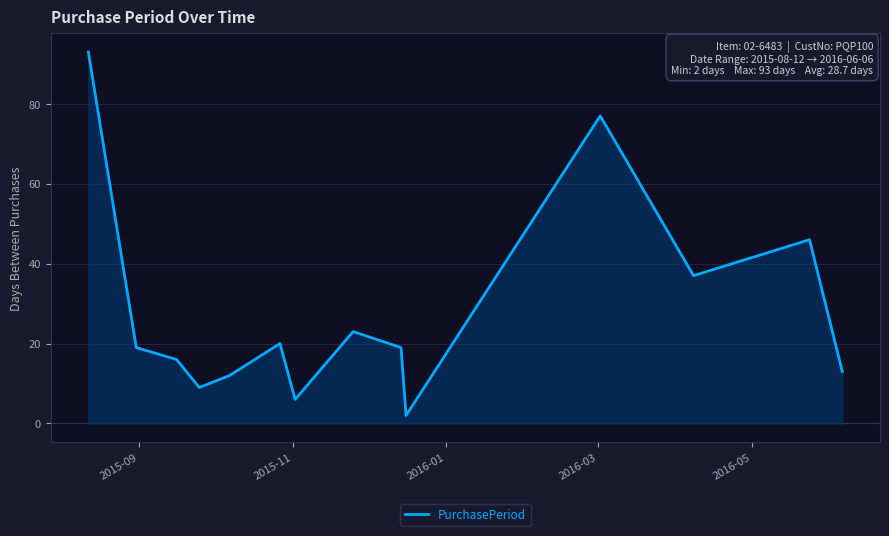

What is the greatest value displayed?

93